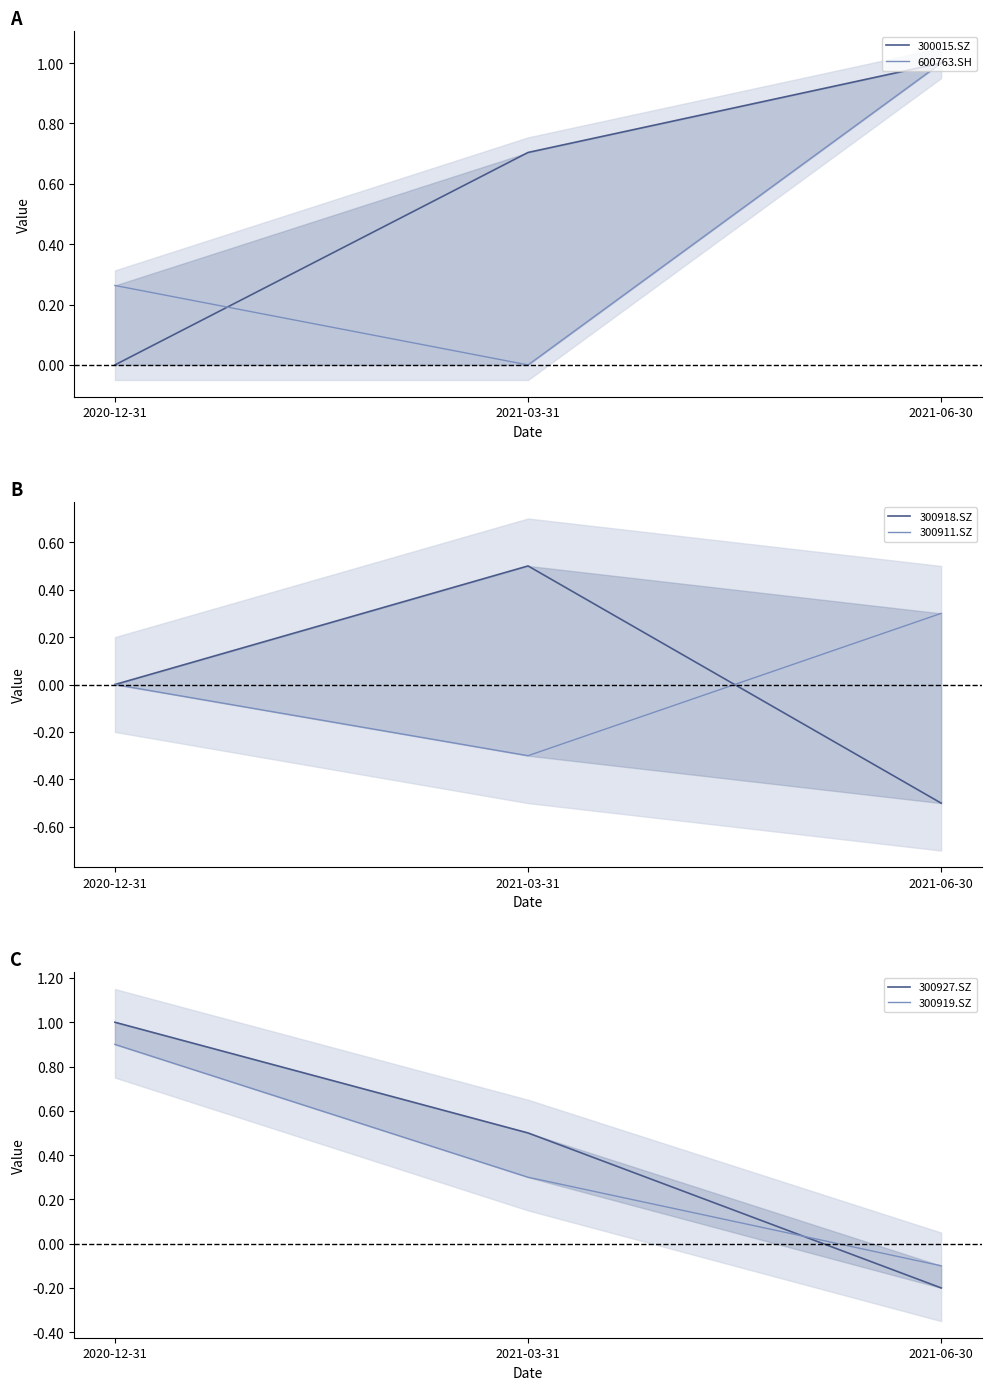

At how many categories does at least one series exceed 0?

3